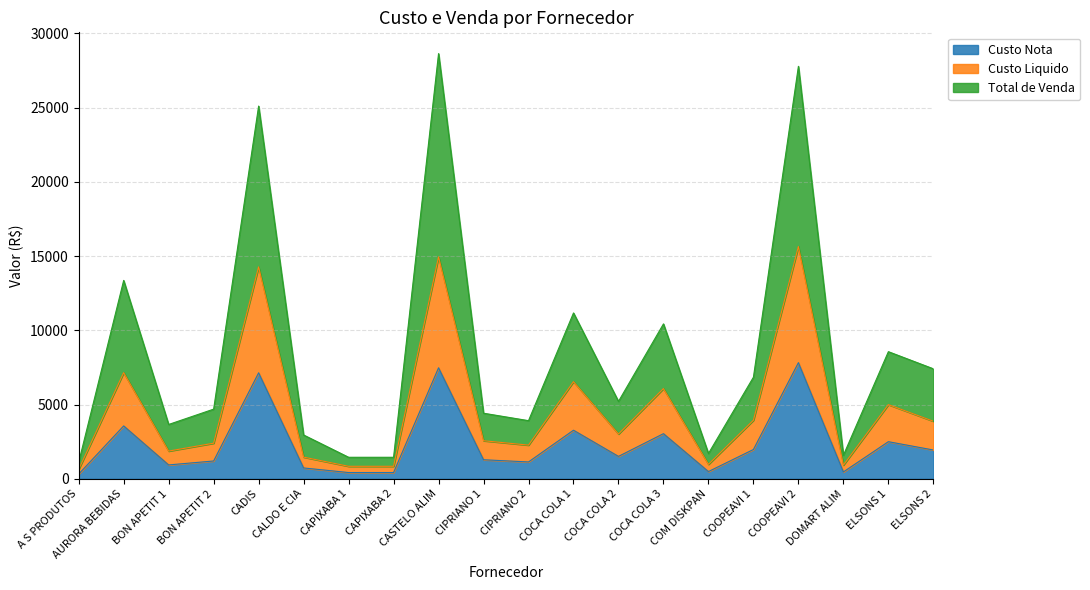

Reading left to right, what are all the values shown in this chart?

Custo Nota: 317.6	3559.5	932.4	1198.2	7134.8	729.0	420.0	420.0	7472.9	1281.0	1133.1	3270.4	1507.4	3037.1	486.0	1971.9	7819.3	460.5	2496.9	1937.2
Custo Liquido: 635.2	7147.3	1864.8	2396.4	14269.6	1458.0	840.0	840.0	14945.9	2561.9	2266.3	6540.7	3014.9	6074.3	972.0	3943.8	15638.5	921.0	4993.8	3874.4
Total de Venda: 1110.7	13357.1	3656.7	4689.0	25096.4	2948.4	1447.4	1447.4	28630.9	4414.5	3913.6	11166.5	5208.9	10429.6	1704.0	6840.6	27773.4	1583.7	8558.5	7405.5